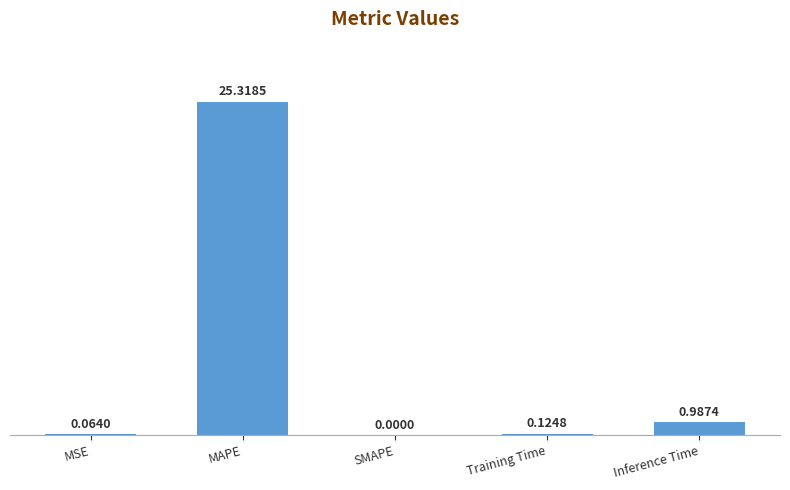

How many distinct data groups are displayed?

1